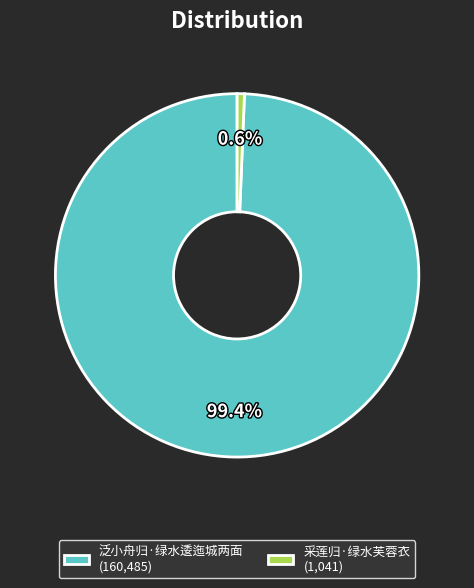

Does 泛小舟归·绿水逶迤城两面 represent more than half of the total?

Yes